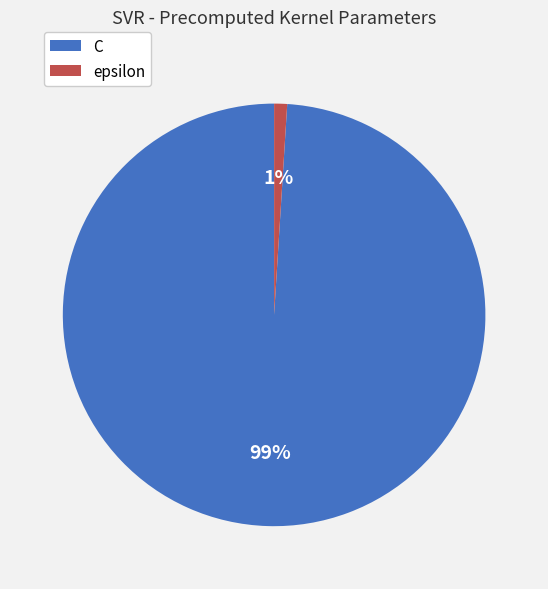

What is the smallest slice in the pie chart?

epsilon